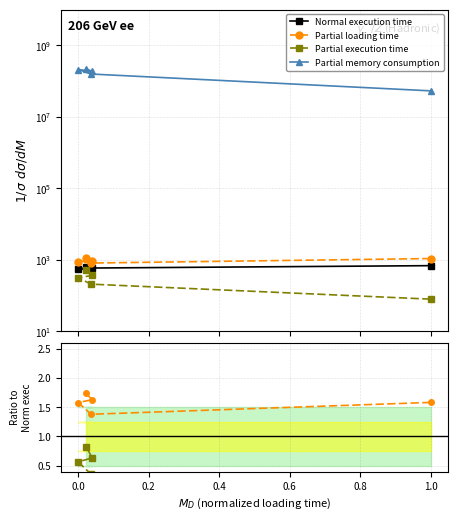

The value of Partial loading time at 0.0 is 2.2. True or false?

False